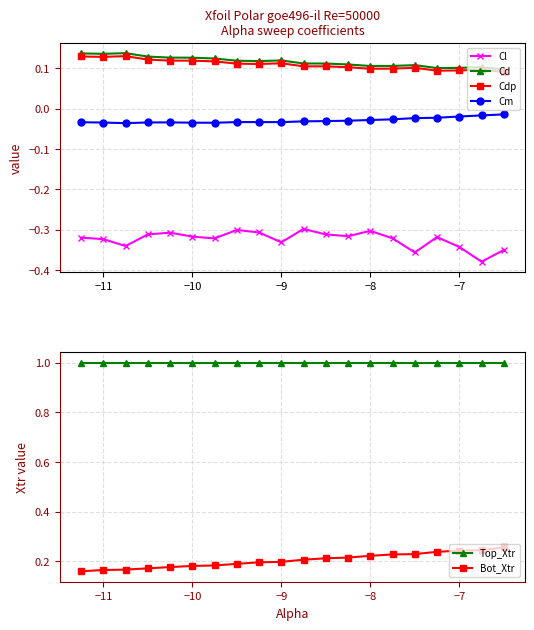

True or false: Cm has more than 2 points higher than both neighbors.

False